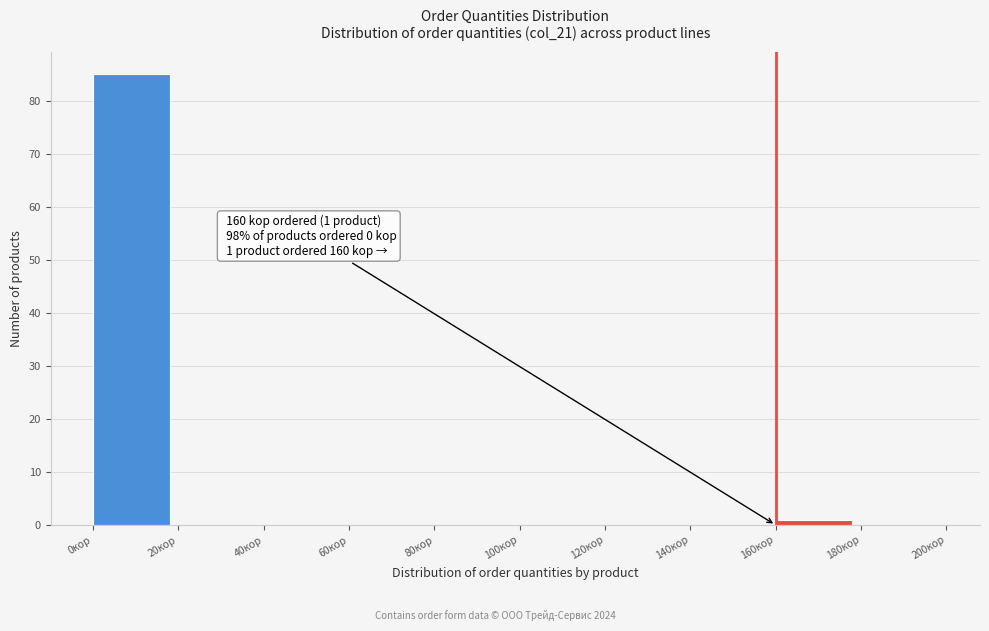

Over which range of the x-axis is the bar tallest?

0 to 20